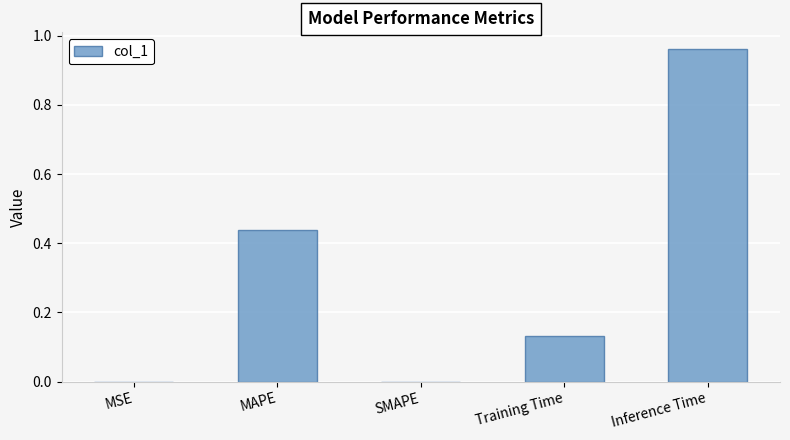

Which label corresponds to the largest value in the chart?

Inference Time